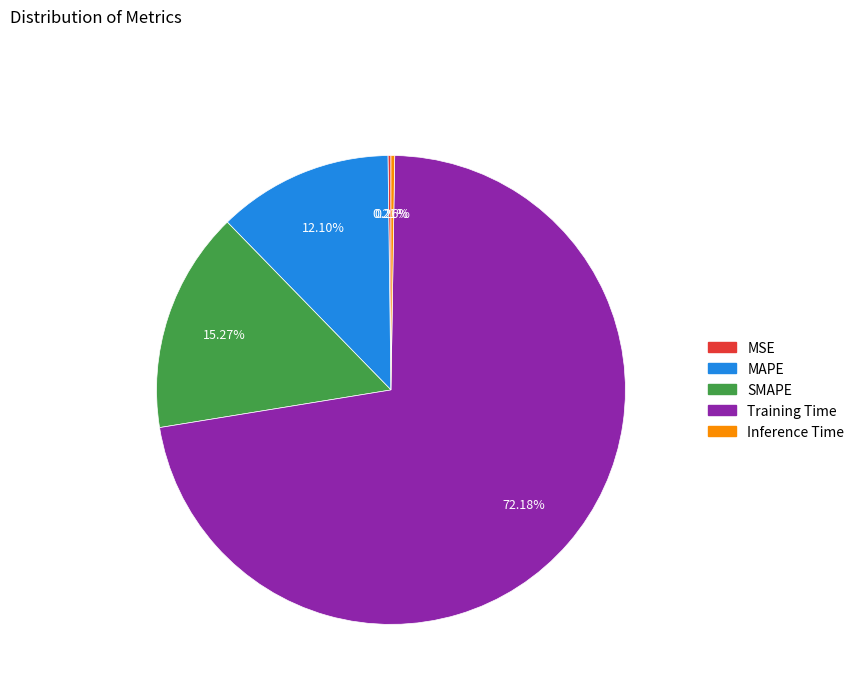

Which slice is the largest?

Training Time